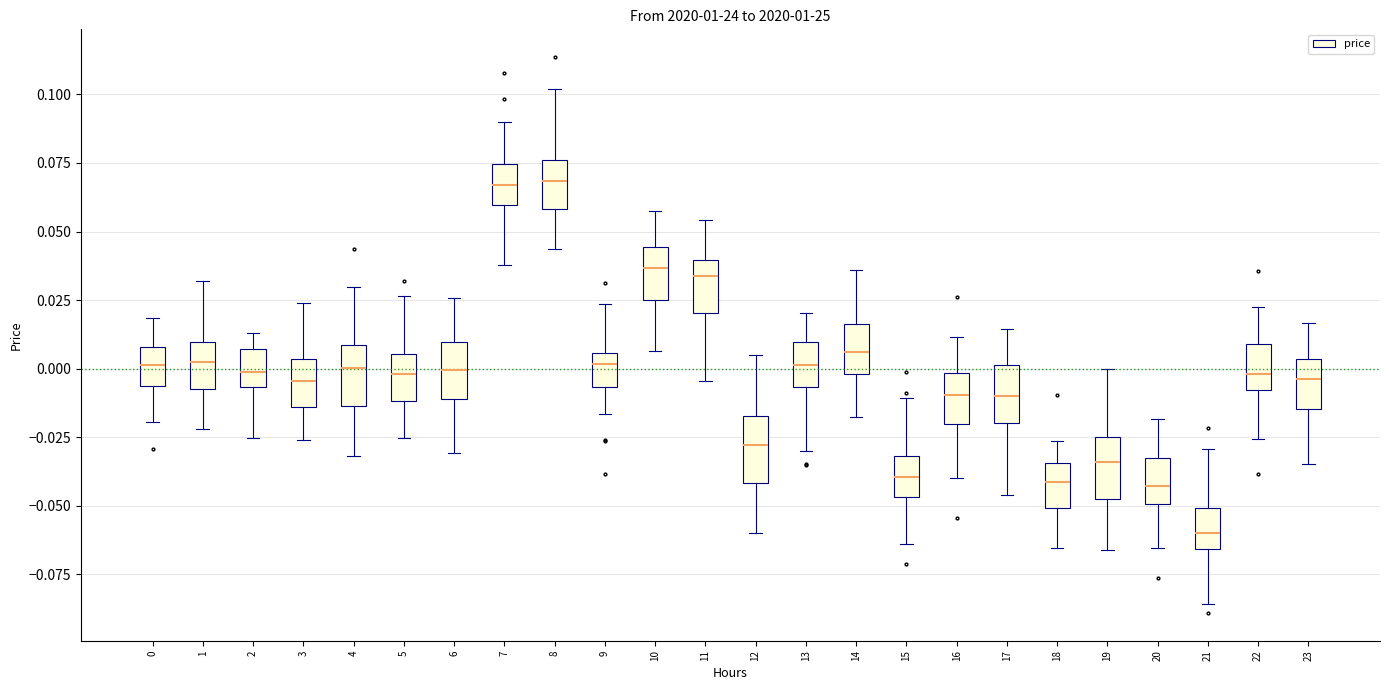

Reading left to right, read every box against the y-axis: the position of its median line, the range the box covers, and the ends of its whiskers. The values are not printed on the chart, so give them approximately, as read against the axis.

0: median 0.000, box -0.005 to 0.010, whiskers -0.020 to 0.020
1: median 0.005, box -0.010 to 0.010, whiskers -0.020 to 0.030
2: median 0.000, box -0.005 to 0.005, whiskers -0.025 to 0.015
3: median -0.005, box -0.015 to 0.005, whiskers -0.025 to 0.025
4: median 0.000, box -0.015 to 0.010, whiskers -0.030 to 0.030
5: median 0.000, box -0.010 to 0.005, whiskers -0.025 to 0.025
6: median 0.000, box -0.010 to 0.010, whiskers -0.030 to 0.025
7: median 0.065, box 0.060 to 0.075, whiskers 0.040 to 0.090
8: median 0.070, box 0.060 to 0.075, whiskers 0.045 to 0.100
9: median 0.000, box -0.005 to 0.005, whiskers -0.015 to 0.025
10: median 0.035, box 0.025 to 0.045, whiskers 0.005 to 0.055
11: median 0.035, box 0.020 to 0.040, whiskers -0.005 to 0.055
12: median -0.030, box -0.040 to -0.015, whiskers -0.060 to 0.005
13: median 0.000, box -0.005 to 0.010, whiskers -0.030 to 0.020
14: median 0.005, box 0.000 to 0.015, whiskers -0.015 to 0.035
15: median -0.040, box -0.045 to -0.030, whiskers -0.065 to -0.010
16: median -0.010, box -0.020 to 0.000, whiskers -0.040 to 0.010
17: median -0.010, box -0.020 to 0.000, whiskers -0.045 to 0.015
18: median -0.040, box -0.050 to -0.035, whiskers -0.065 to -0.025
19: median -0.035, box -0.050 to -0.025, whiskers -0.065 to 0.000
20: median -0.045, box -0.050 to -0.030, whiskers -0.065 to -0.020
21: median -0.060, box -0.065 to -0.050, whiskers -0.085 to -0.030
22: median 0.000, box -0.010 to 0.010, whiskers -0.025 to 0.020
23: median -0.005, box -0.015 to 0.005, whiskers -0.035 to 0.015